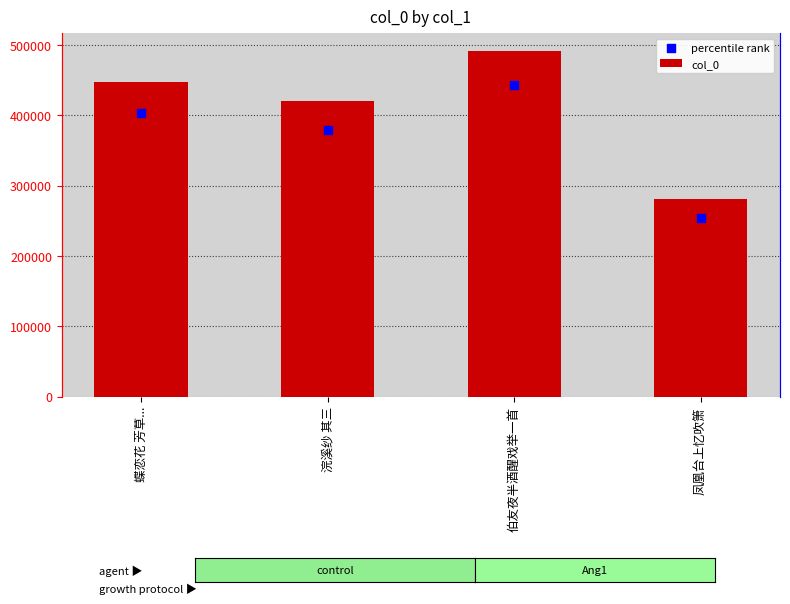

What is the total value across all series at 浣溪纱 其三?

799841.1